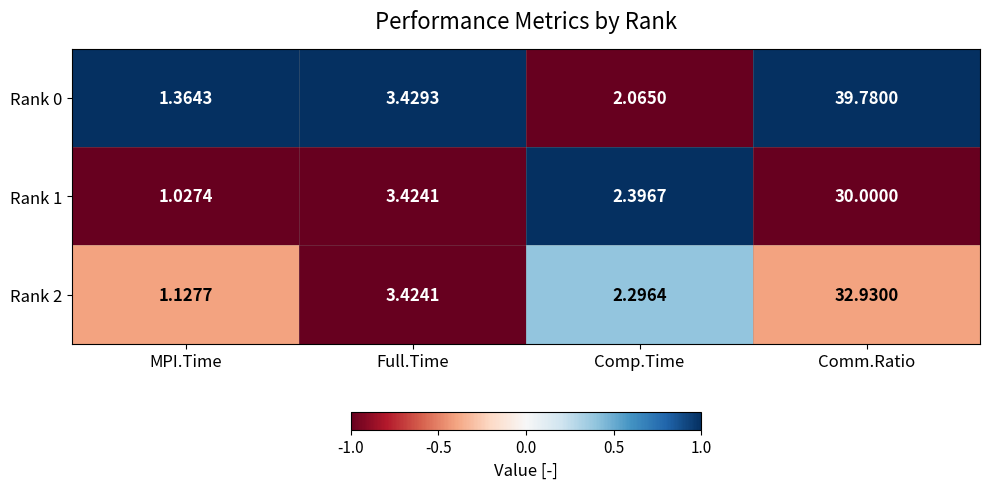

At which label does Rank 0 first exceed 3?

Full.Time